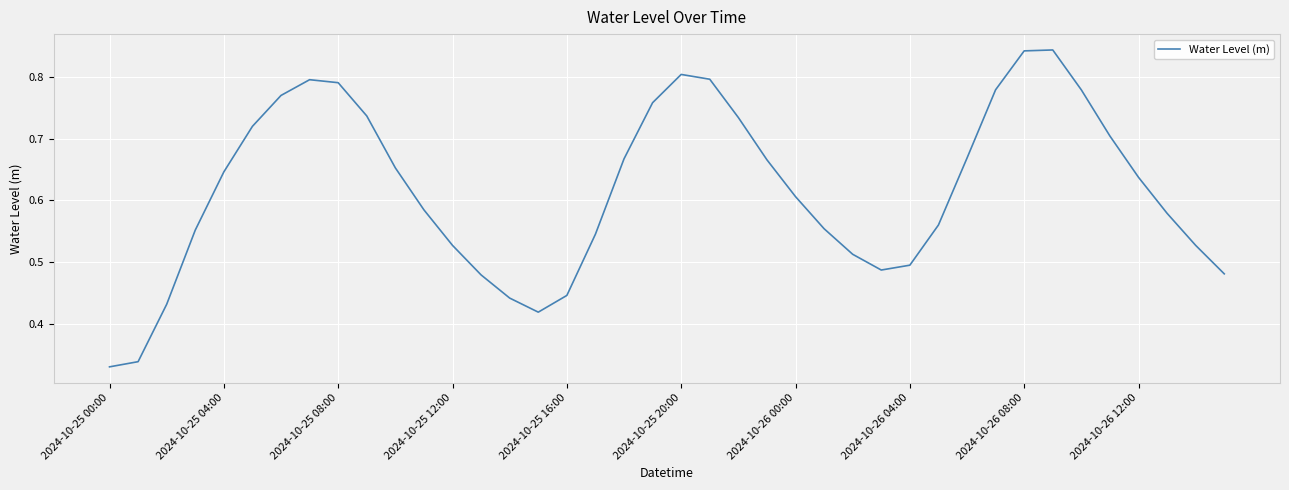

Does the chart display data point markers on the line(s)?

No